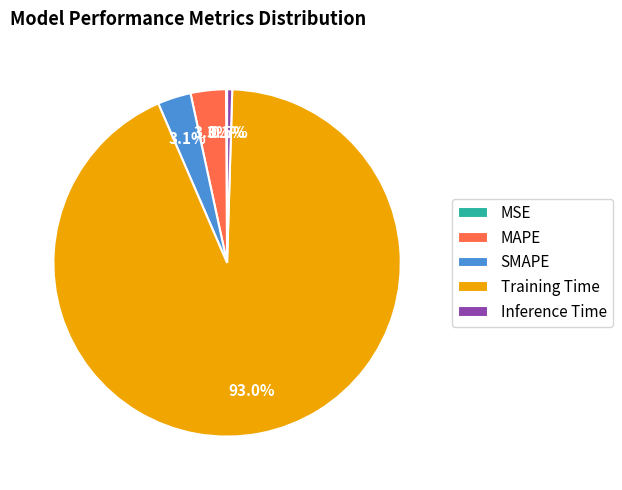

What percentage do Training Time and SMAPE together represent?

96.1%